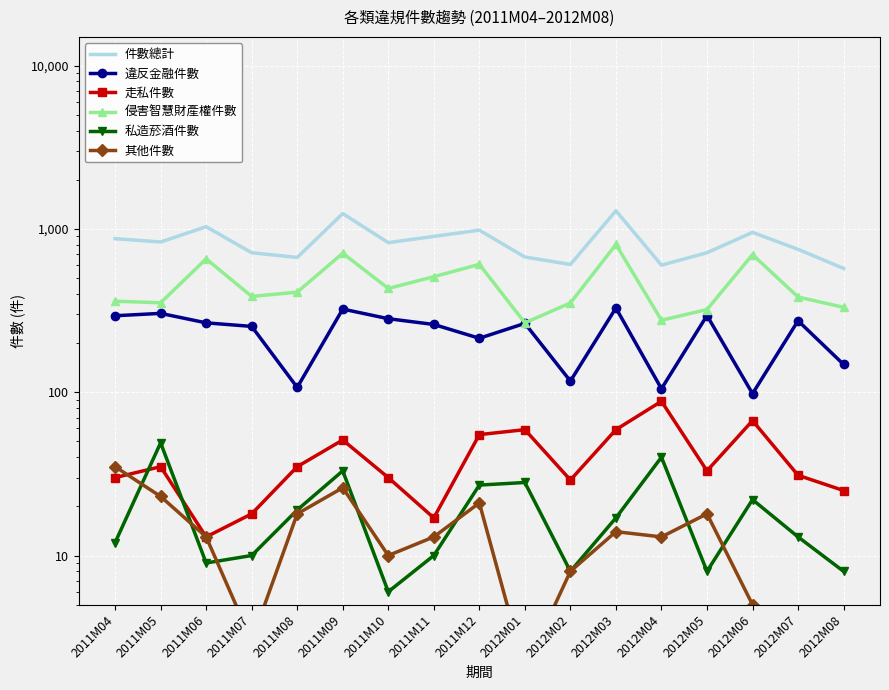

True or false: 其他件數 and 侵害智慧財產權件數 intersect in this chart.

False